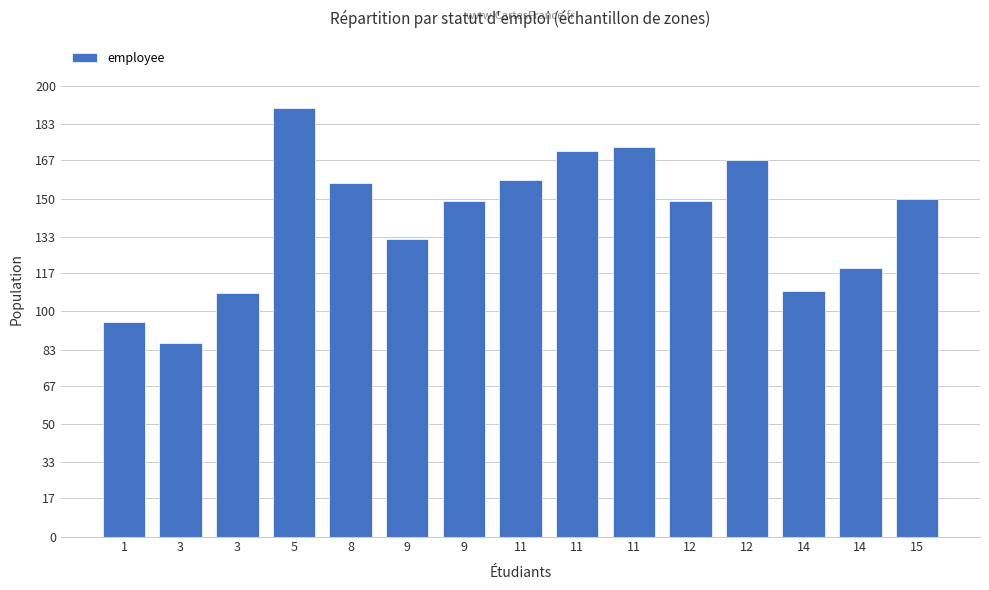

List the labels in order of value, largest first.

5, 11, 11, 12, 11, 8, 15, 9, 12, 9, 14, 14, 3, 1, 3